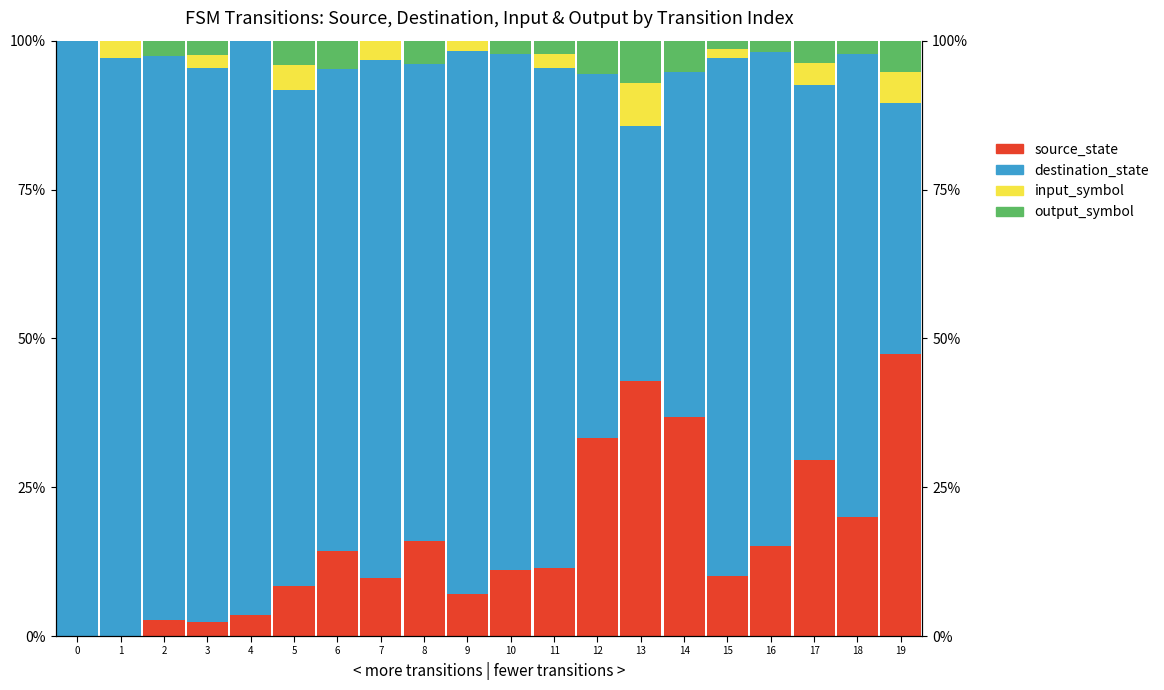

Is it true that source_state equals 0.2 at 8?

True